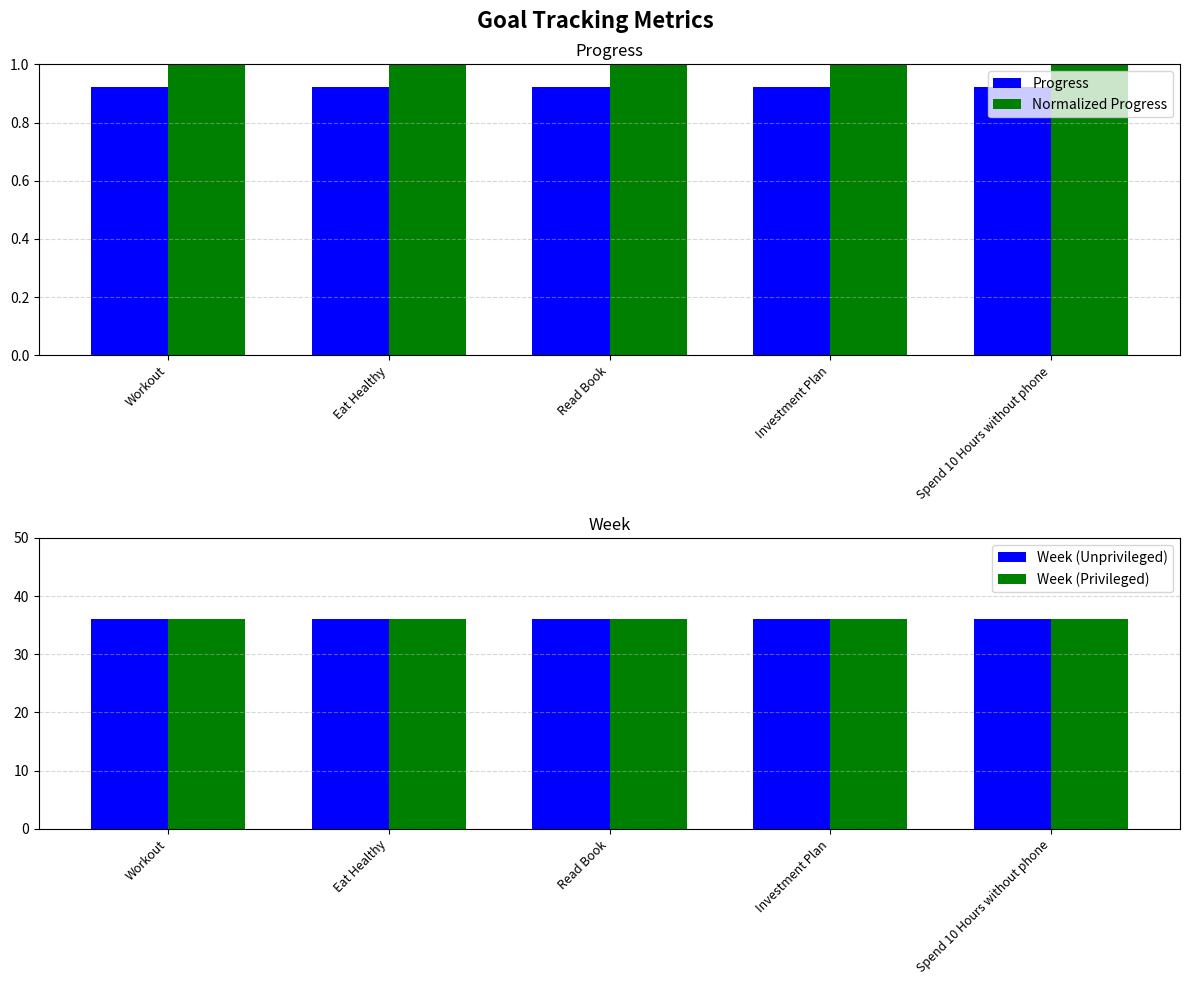

What is the sum of the Week (Unprivileged) values at Read Book and Eat Healthy?

72.0